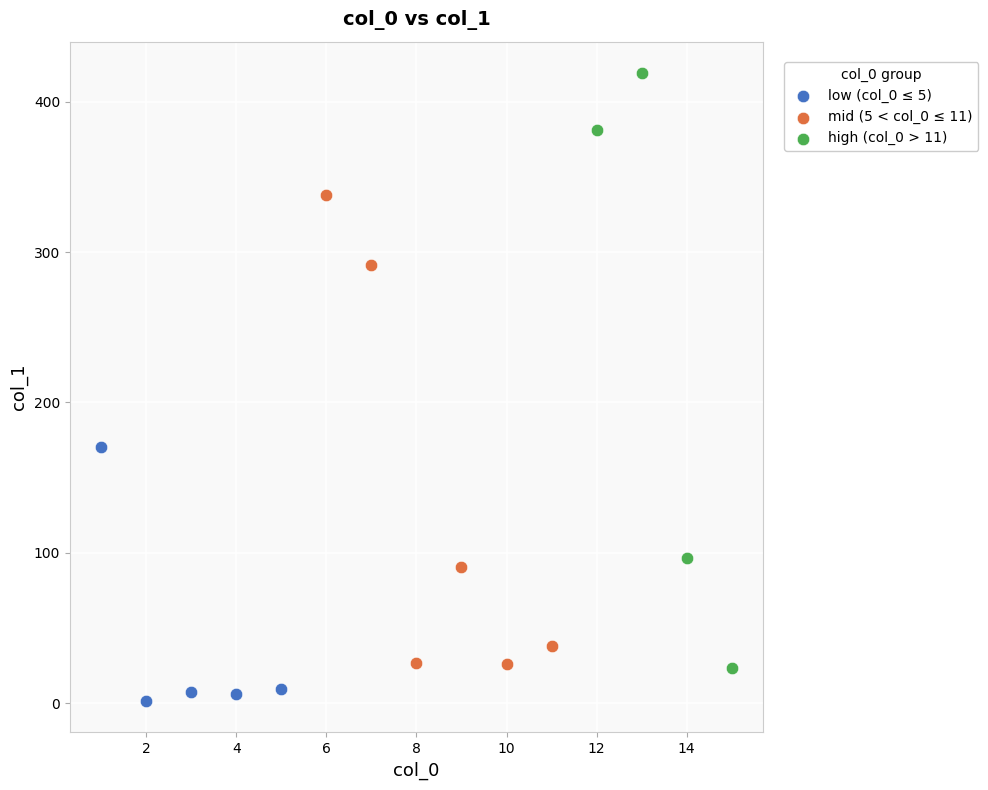

Which series reaches the minimum Y coordinate?

low (col_0 ≤ 5)